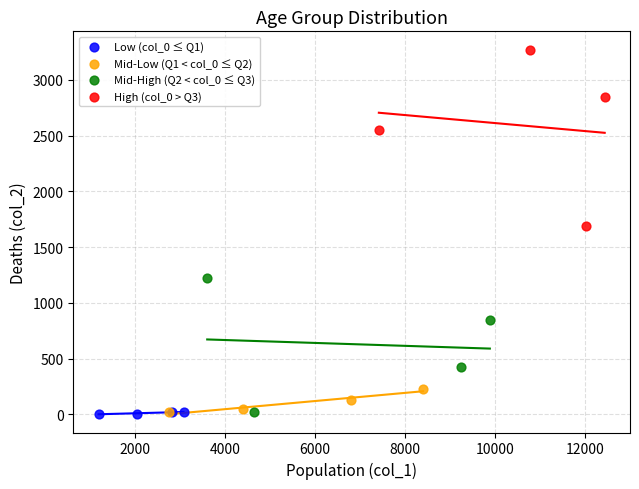

Which series has the widest spread of Y values?

High (col_0 > Q3)